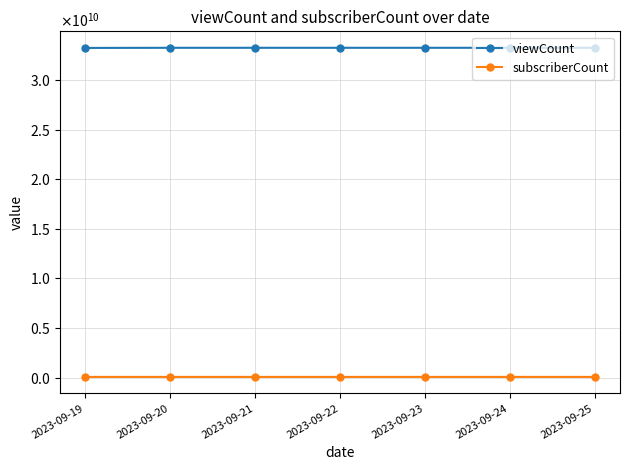

Rank the series at 2023-09-23 from highest to lowest value.

viewCount, subscriberCount